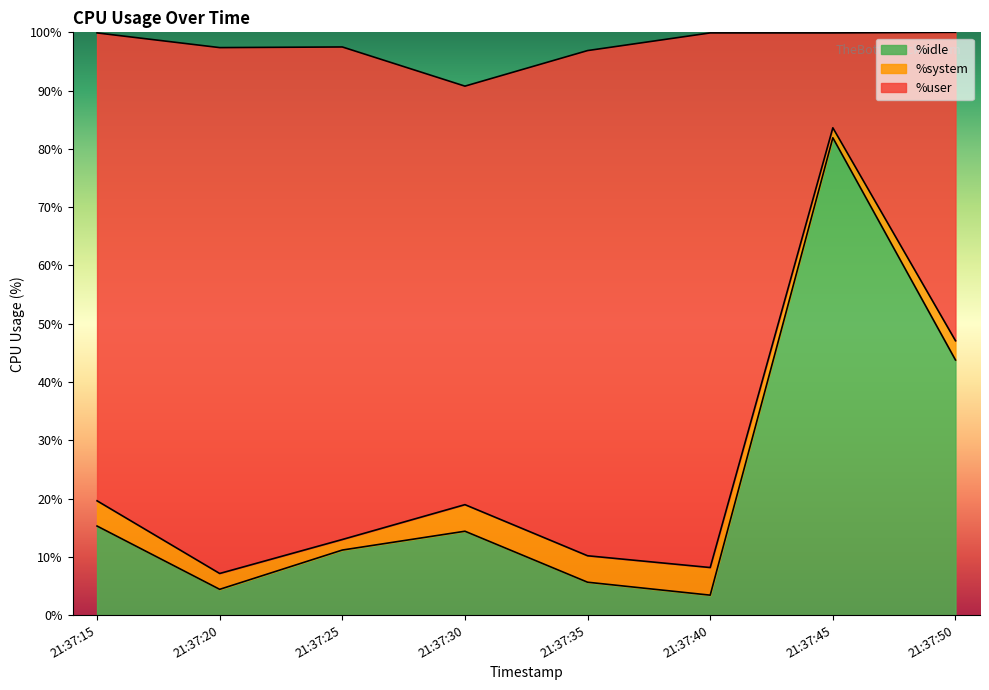

The %idle series shows 43.8 at 21:37:50. True or false?

True